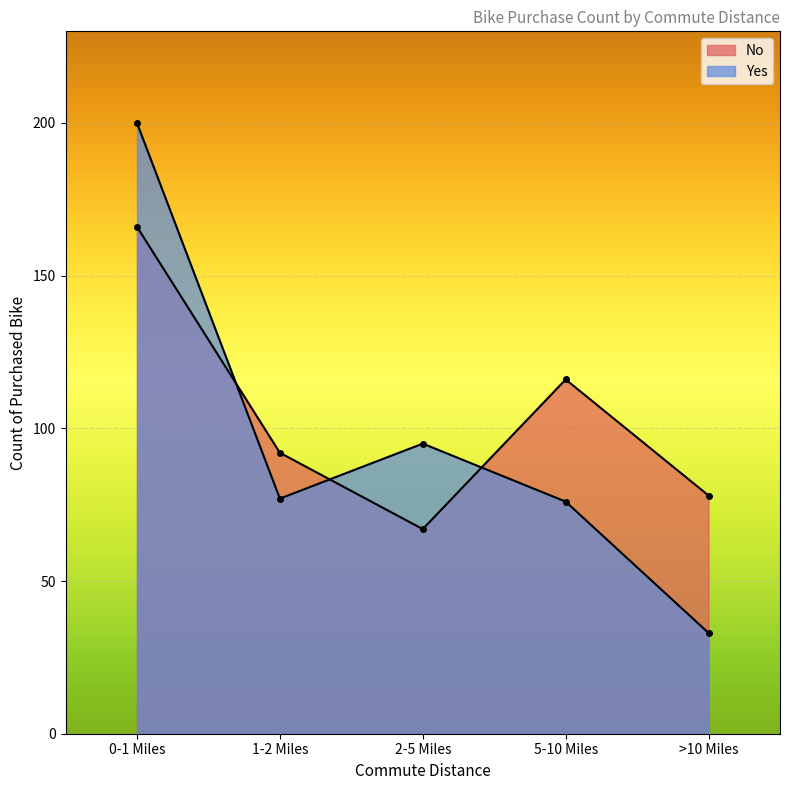

At which category does No reach its first local valley?

2-5 Miles